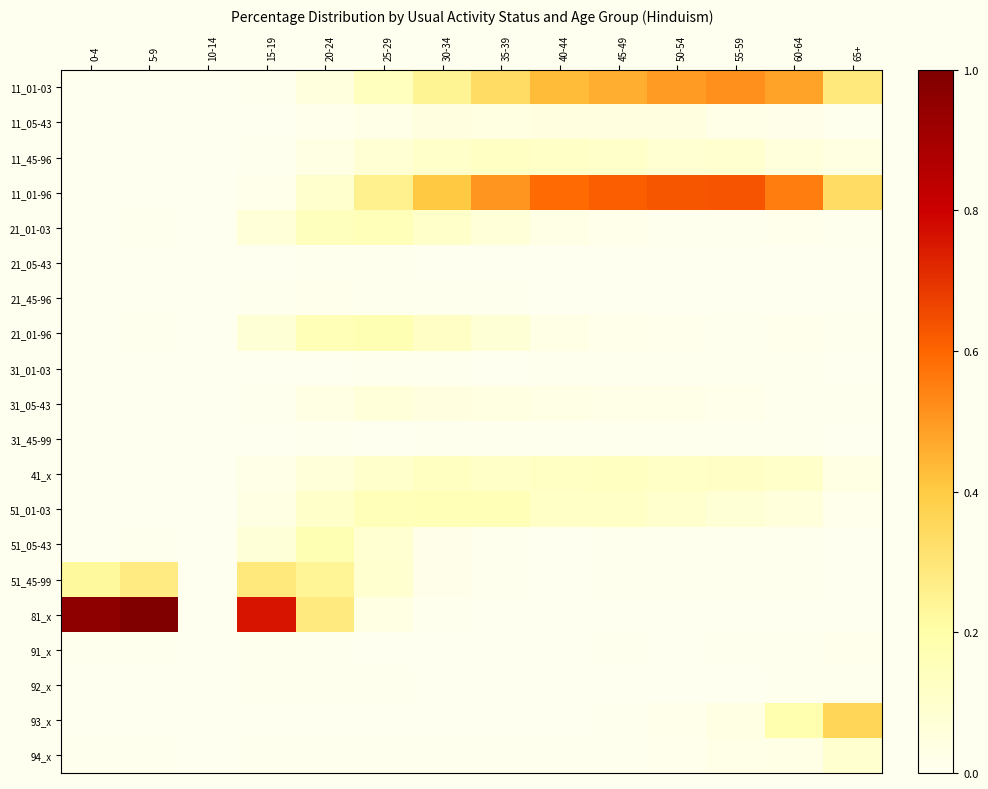

Reading left to right, list all the values displayed in this chart.

11_01-03: 0-4=0.0	5-9=0.0	10-14=0.0	15-19=0.0	20-24=0.1	25-29=0.1	30-34=0.2	35-39=0.3	40-44=0.4	45-49=0.5	50-54=0.5	55-59=0.5	60-64=0.5	65+=0.3
11_05-43: 0-4=0.0	5-9=0.0	10-14=0.0	15-19=0.0	20-24=0.0	25-29=0.0	30-34=0.0	35-39=0.0	40-44=0.0	45-49=0.0	50-54=0.0	55-59=0.0	60-64=0.0	65+=0.0
11_45-96: 0-4=0.0	5-9=0.0	10-14=0.0	15-19=0.0	20-24=0.0	25-29=0.1	30-34=0.1	35-39=0.1	40-44=0.1	45-49=0.1	50-54=0.1	55-59=0.1	60-64=0.1	65+=0.0
11_01-96: 0-4=0.0	5-9=0.0	10-14=0.0	15-19=0.0	20-24=0.1	25-29=0.3	30-34=0.4	35-39=0.5	40-44=0.6	45-49=0.6	50-54=0.6	55-59=0.6	60-64=0.6	65+=0.3
21_01-03: 0-4=0.0	5-9=0.0	10-14=0.0	15-19=0.1	20-24=0.1	25-29=0.2	30-34=0.1	35-39=0.1	40-44=0.0	45-49=0.0	50-54=0.0	55-59=0.0	60-64=0.0	65+=0.0
21_05-43: 0-4=0.0	5-9=0.0	10-14=0.0	15-19=0.0	20-24=0.0	25-29=0.0	30-34=0.0	35-39=0.0	40-44=0.0	45-49=0.0	50-54=0.0	55-59=0.0	60-64=0.0	65+=0.0
21_45-96: 0-4=0.0	5-9=0.0	10-14=0.0	15-19=0.0	20-24=0.0	25-29=0.0	30-34=0.0	35-39=0.0	40-44=0.0	45-49=0.0	50-54=0.0	55-59=0.0	60-64=0.0	65+=0.0
21_01-96: 0-4=0.0	5-9=0.0	10-14=0.0	15-19=0.1	20-24=0.2	25-29=0.2	30-34=0.1	35-39=0.1	40-44=0.0	45-49=0.0	50-54=0.0	55-59=0.0	60-64=0.0	65+=0.0
31_01-03: 0-4=0.0	5-9=0.0	10-14=0.0	15-19=0.0	20-24=0.0	25-29=0.0	30-34=0.0	35-39=0.0	40-44=0.0	45-49=0.0	50-54=0.0	55-59=0.0	60-64=0.0	65+=0.0
31_05-43: 0-4=0.0	5-9=0.0	10-14=0.0	15-19=0.0	20-24=0.0	25-29=0.1	30-34=0.1	35-39=0.0	40-44=0.0	45-49=0.0	50-54=0.0	55-59=0.0	60-64=0.0	65+=0.0
31_45-99: 0-4=0.0	5-9=0.0	10-14=0.0	15-19=0.0	20-24=0.0	25-29=0.0	30-34=0.0	35-39=0.0	40-44=0.0	45-49=0.0	50-54=0.0	55-59=0.0	60-64=0.0	65+=0.0
41_x: 0-4=0.0	5-9=0.0	10-14=0.0	15-19=0.0	20-24=0.1	25-29=0.1	30-34=0.1	35-39=0.1	40-44=0.1	45-49=0.1	50-54=0.1	55-59=0.1	60-64=0.1	65+=0.0
51_01-03: 0-4=0.0	5-9=0.0	10-14=0.0	15-19=0.0	20-24=0.1	25-29=0.2	30-34=0.2	35-39=0.2	40-44=0.1	45-49=0.1	50-54=0.1	55-59=0.1	60-64=0.1	65+=0.0
51_05-43: 0-4=0.0	5-9=0.0	10-14=0.0	15-19=0.1	20-24=0.2	25-29=0.1	30-34=0.0	35-39=0.0	40-44=0.0	45-49=0.0	50-54=0.0	55-59=0.0	60-64=0.0	65+=0.0
51_45-99: 0-4=0.2	5-9=0.3	10-14=0.0	15-19=0.3	20-24=0.2	25-29=0.1	30-34=0.0	35-39=0.0	40-44=0.0	45-49=0.0	50-54=0.0	55-59=0.0	60-64=0.0	65+=0.0
81_x: 0-4=1.0	5-9=1.0	10-14=0.0	15-19=0.8	20-24=0.3	25-29=0.0	30-34=0.0	35-39=0.0	40-44=0.0	45-49=0.0	50-54=0.0	55-59=0.0	60-64=0.0	65+=0.0
91_x: 0-4=0.0	5-9=0.0	10-14=0.0	15-19=0.0	20-24=0.0	25-29=0.0	30-34=0.0	35-39=0.0	40-44=0.0	45-49=0.0	50-54=0.0	55-59=0.0	60-64=0.0	65+=0.0
92_x: 0-4=0.0	5-9=0.0	10-14=0.0	15-19=0.0	20-24=0.0	25-29=0.0	30-34=0.0	35-39=0.0	40-44=0.0	45-49=0.0	50-54=0.0	55-59=0.0	60-64=0.0	65+=0.0
93_x: 0-4=0.0	5-9=0.0	10-14=0.0	15-19=0.0	20-24=0.0	25-29=0.0	30-34=0.0	35-39=0.0	40-44=0.0	45-49=0.0	50-54=0.0	55-59=0.0	60-64=0.2	65+=0.4
94_x: 0-4=0.0	5-9=0.0	10-14=0.0	15-19=0.0	20-24=0.0	25-29=0.0	30-34=0.0	35-39=0.0	40-44=0.0	45-49=0.0	50-54=0.0	55-59=0.0	60-64=0.0	65+=0.1